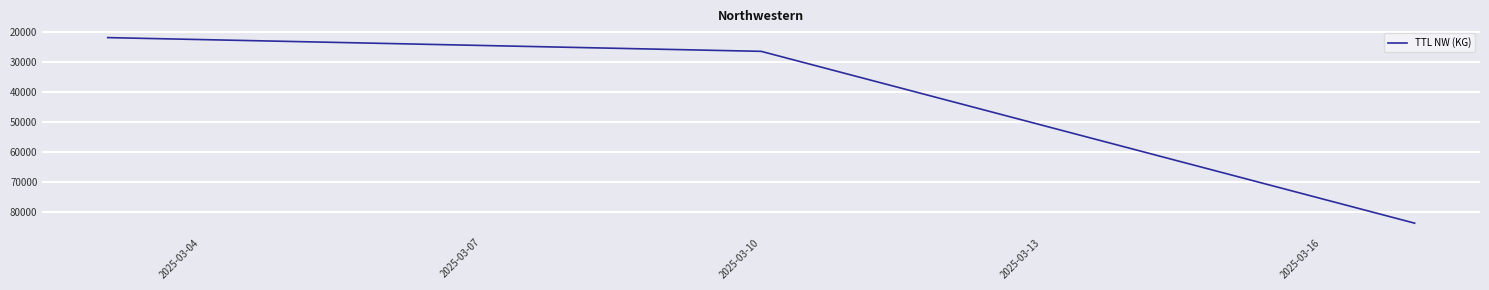

What is the average value?

43913.8